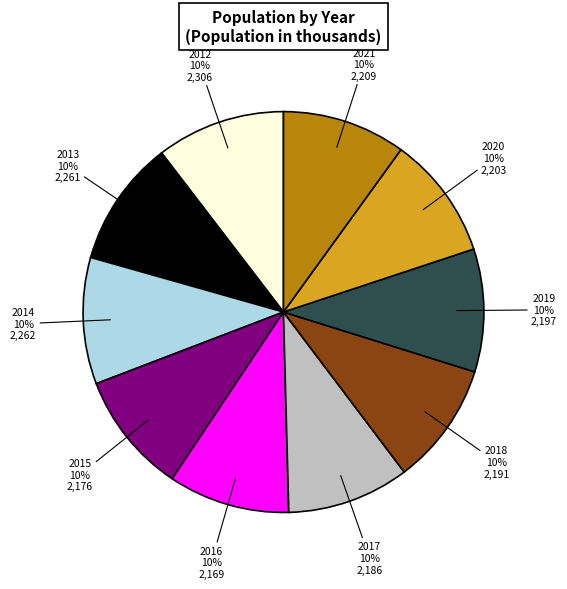

Count the number of slices in the pie.

10